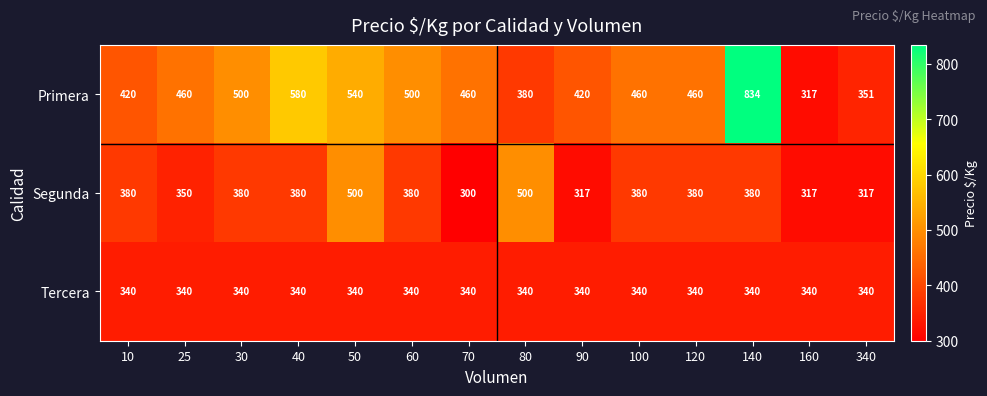

What is the average value of the Segunda series?

376